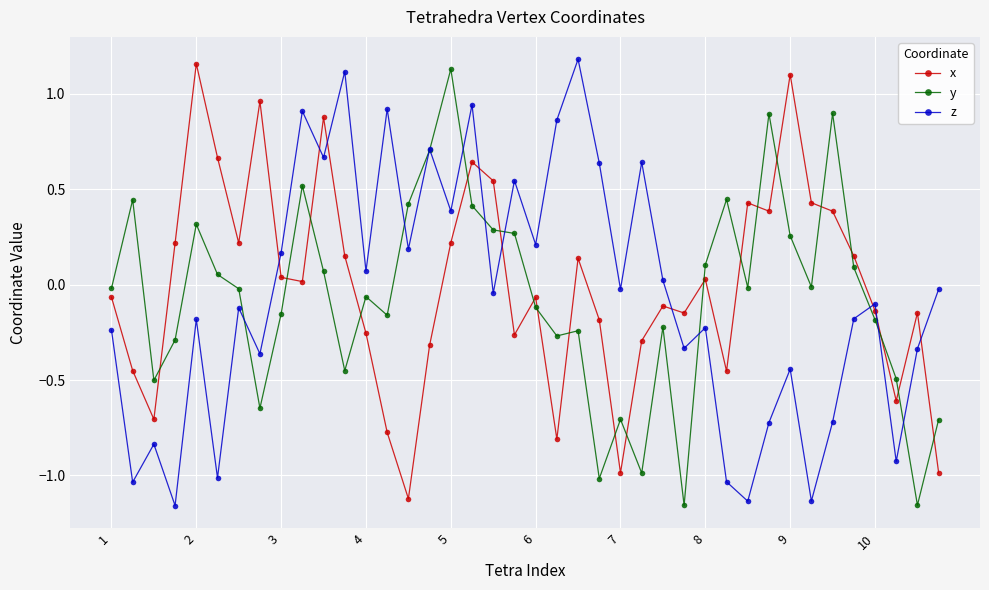

True or false: z and x cross at least once.

True